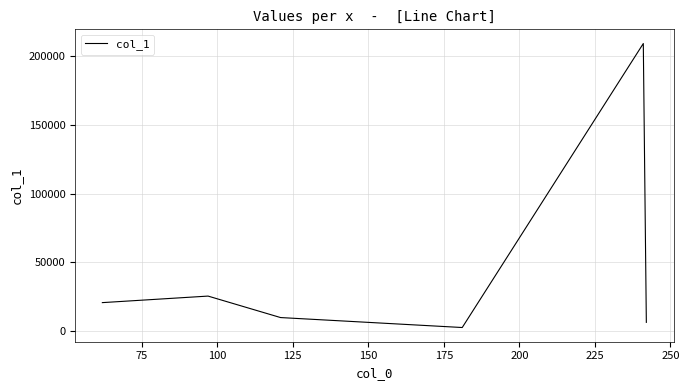

What is the difference between the second highest and second lowest values?

19136.6